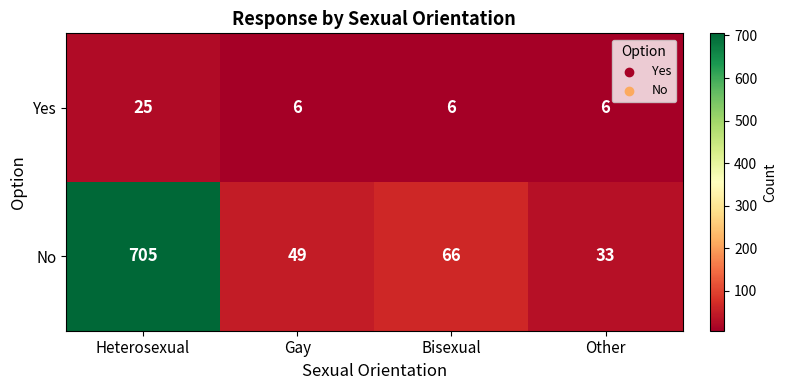

Reading left to right, transcribe all the data shown in this chart.

Yes: 25	6	6	6
No: 705	49	66	33